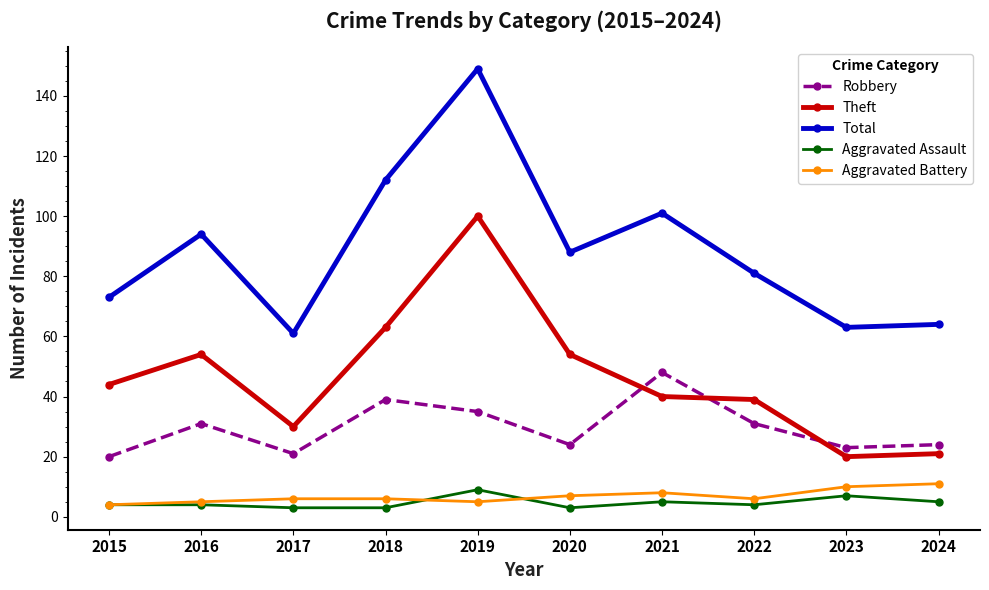

At which category does Theft reach its first local valley?

2017